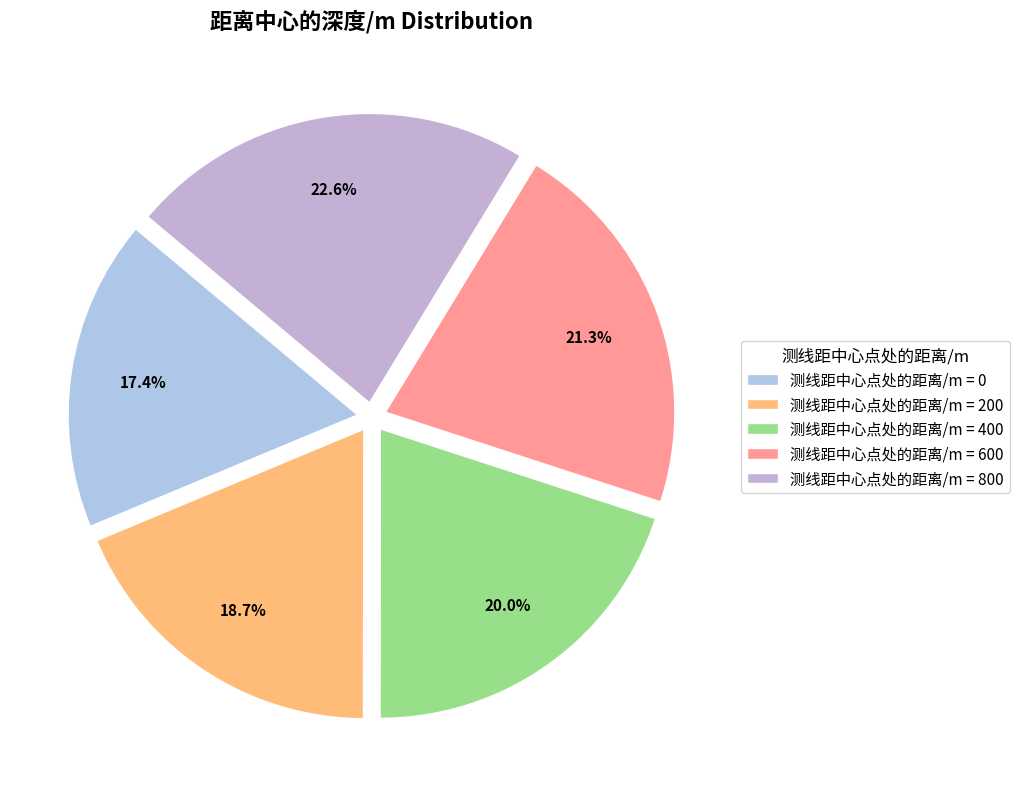

Does any single category account for the majority?

No